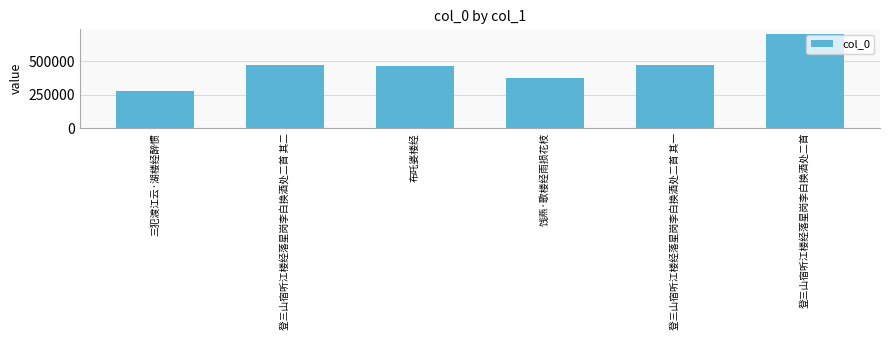

What is the sum of all values?

2766713